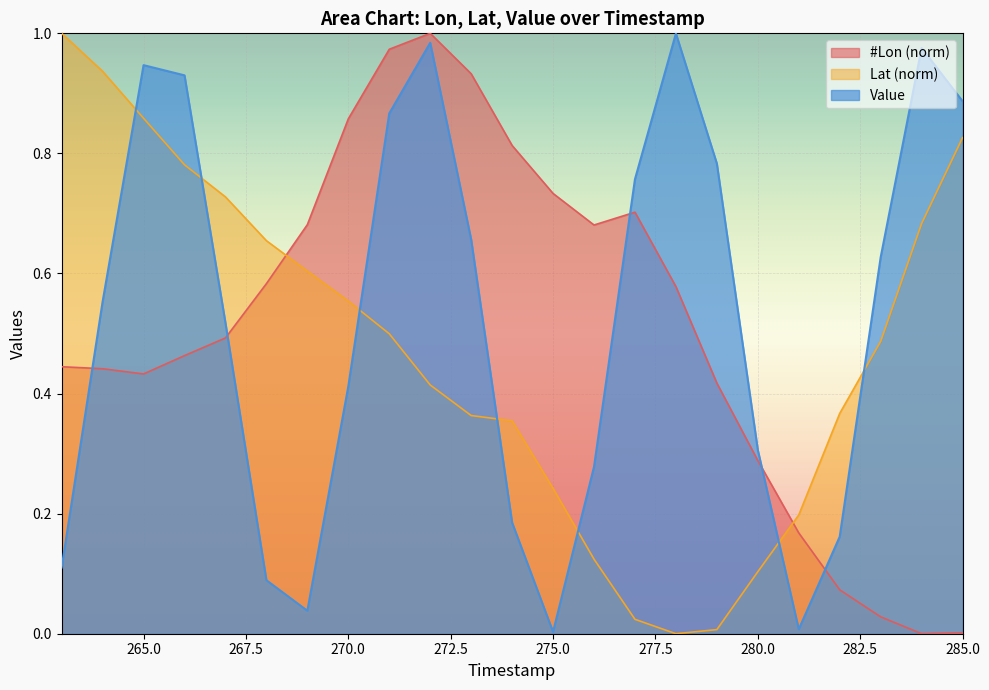

List the series in order of their overall mean, lowest first.

Lat (norm), #Lon (norm), Value